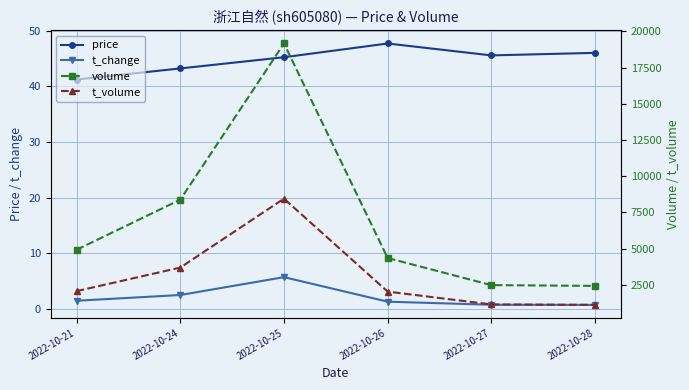

What is the average value of the t_volume series?

3081.0